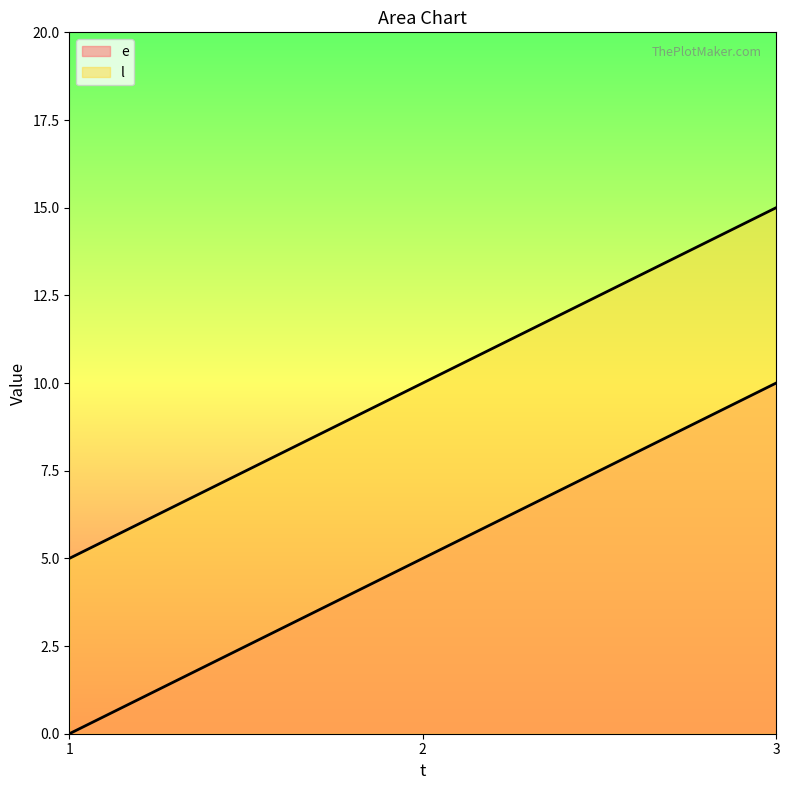

Count the l values in the range 5 to 15.

3